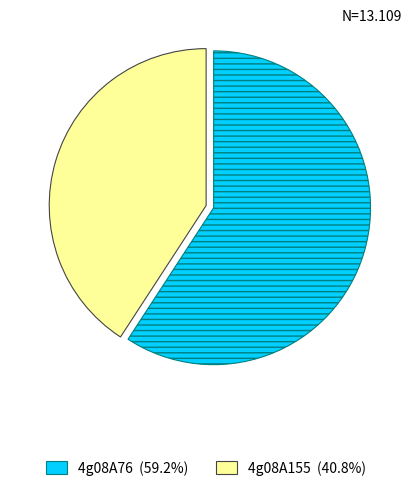

Count the number of slices in the pie.

2